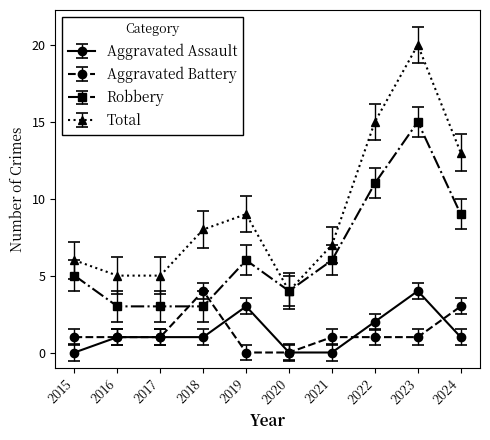

Is this an area chart (filled region under the line)?

No